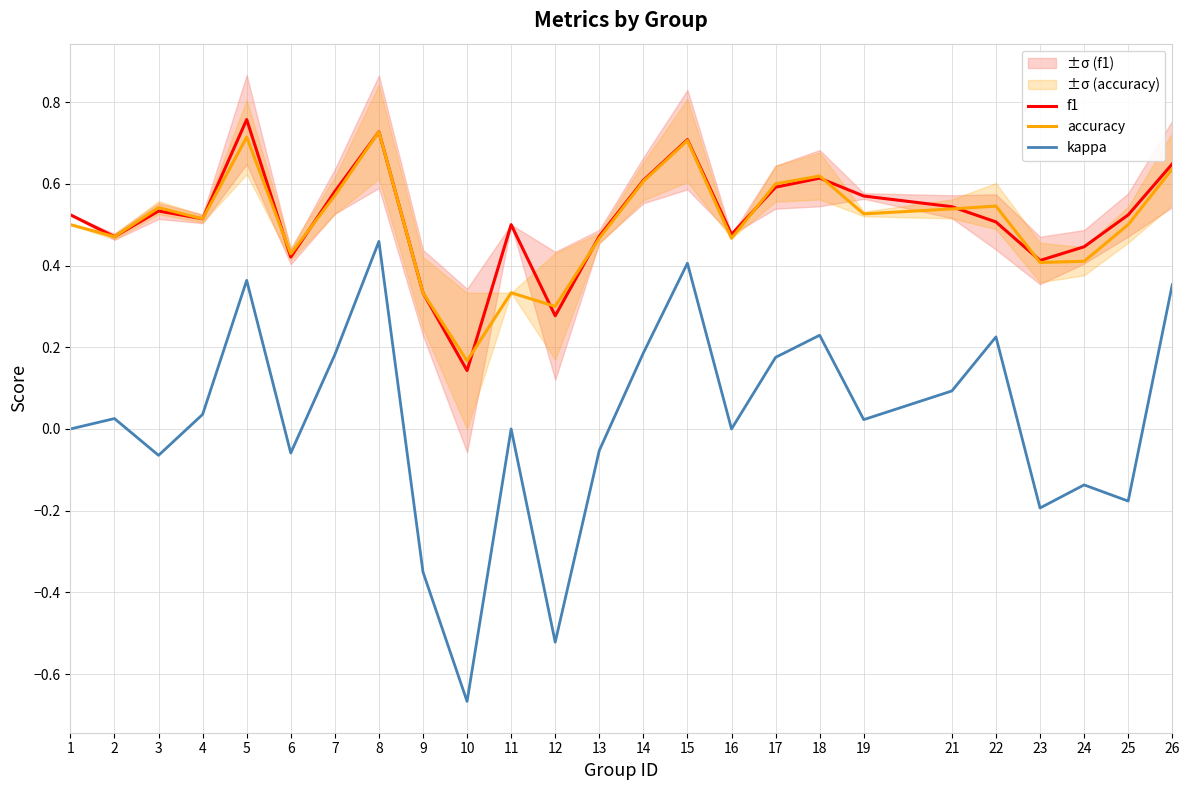

Reading left to right, list all the values displayed in this chart.

f1: 0.5	0.5	0.5	0.5	0.8	0.4	0.6	0.7	0.3	0.1	0.5	0.3	0.5	0.6	0.7	0.5	0.6	0.6	0.6	0.5	0.5	0.4	0.4	0.5	0.6
accuracy: 0.5	0.5	0.5	0.5	0.7	0.4	0.6	0.7	0.3	0.2	0.3	0.3	0.5	0.6	0.7	0.5	0.6	0.6	0.5	0.5	0.5	0.4	0.4	0.5	0.6
kappa: 0.0	0.0	-0.1	0.0	0.4	-0.1	0.2	0.5	-0.3	-0.7	0.0	-0.5	-0.1	0.2	0.4	0.0	0.2	0.2	0.0	0.1	0.2	-0.2	-0.1	-0.2	0.4